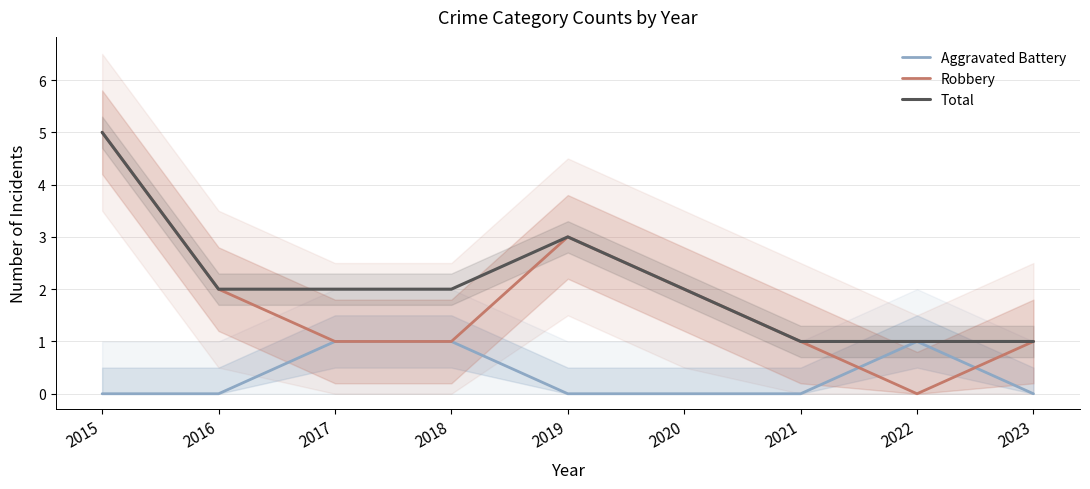

True or false: Robbery has a value of -2 at 2022.

False